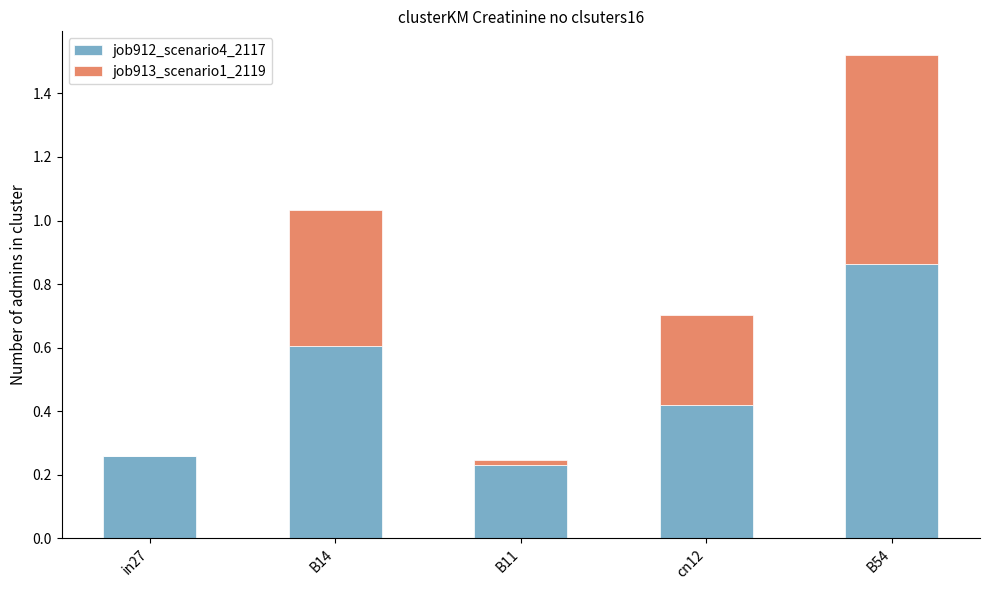

The job912_scenario4_2117 series shows 0.4 at B11. True or false?

False